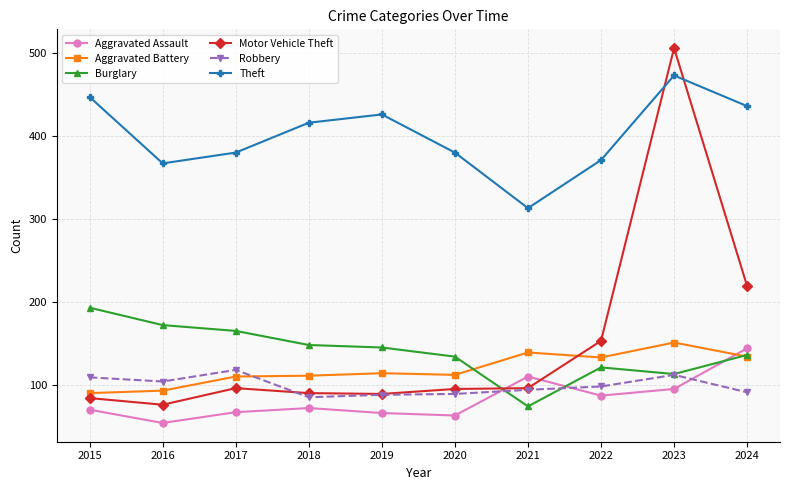

Which series has the largest total across all categories?

Theft